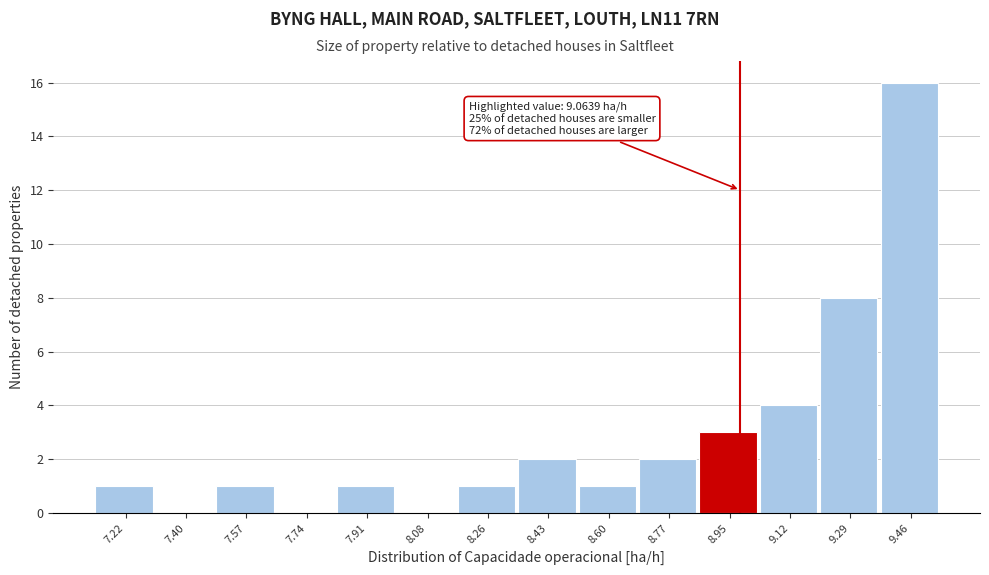

Reading left to right, list all the values displayed in this chart.

7.22=1	7.40=0	7.57=1	7.74=0	7.91=1	8.08=0	8.26=1	8.43=2	8.60=1	8.77=2	8.95=3	9.12=4	9.29=8	9.46=16